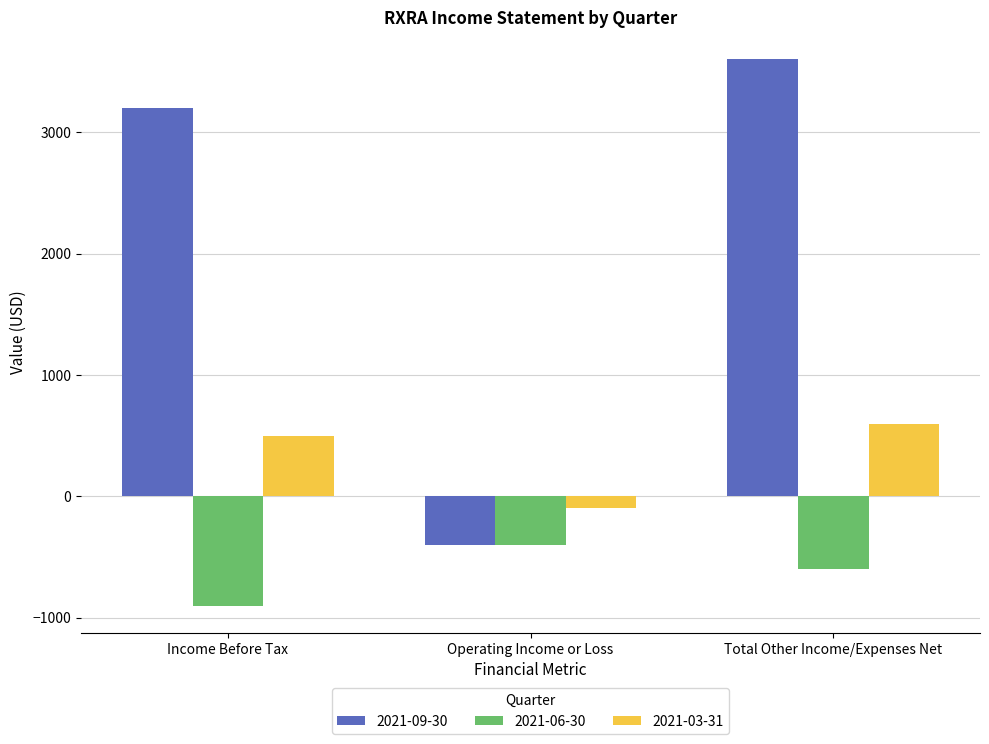

List the series in order of their overall mean, highest first.

2021-09-30, 2021-03-31, 2021-06-30